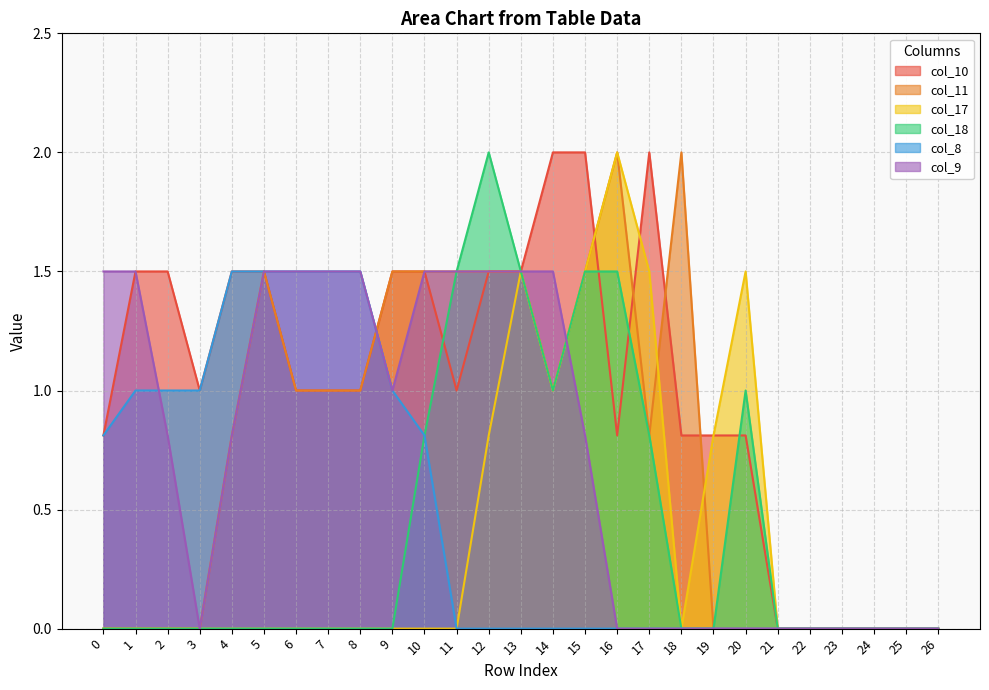

At which label is col_11 closest to 1?

6